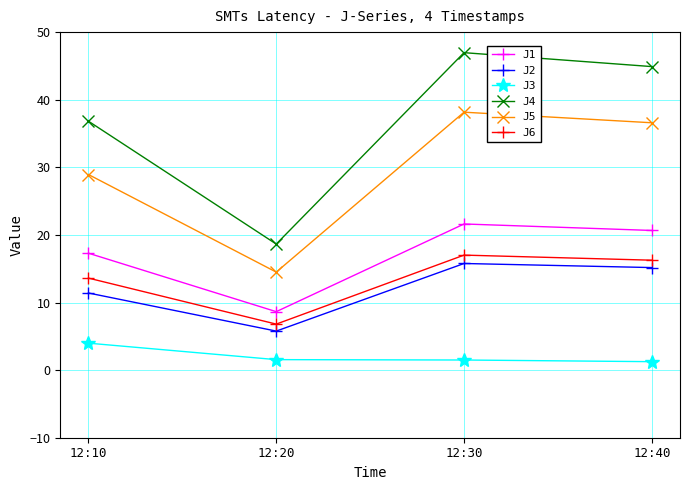

Where is J5 nearest to the value 26?

12:10